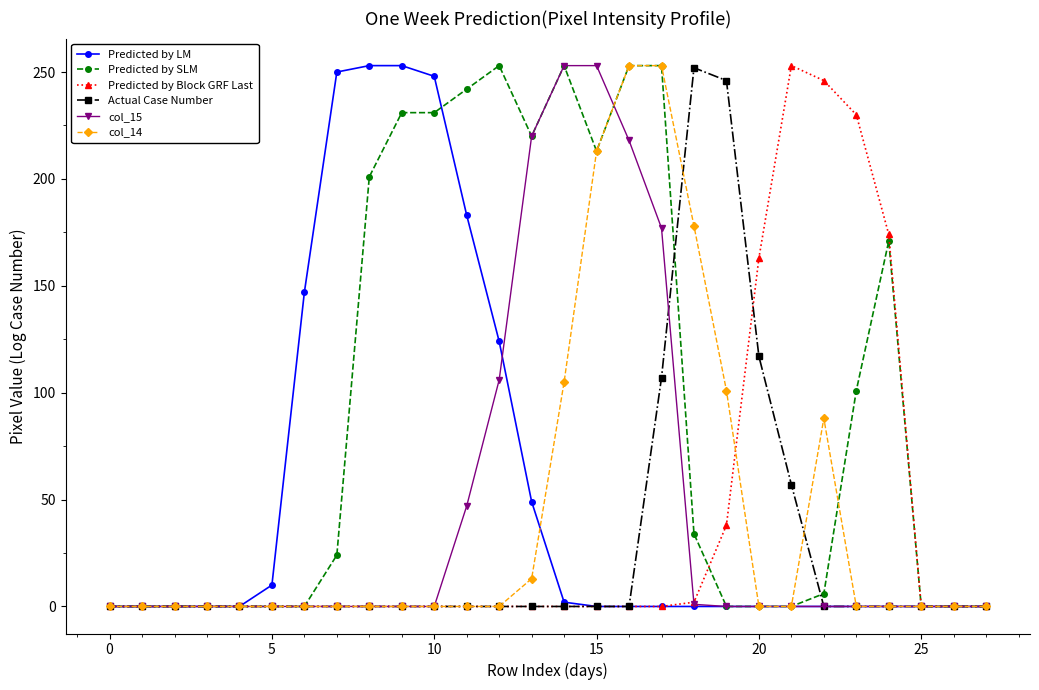

Which series has the largest total across all categories?

Predicted by SLM